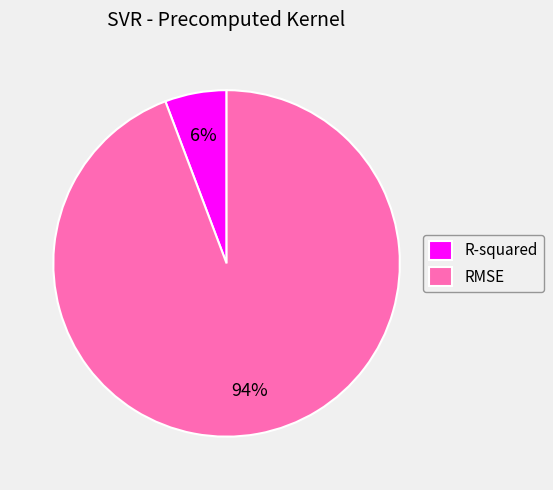

What is the largest slice in the pie chart?

RMSE